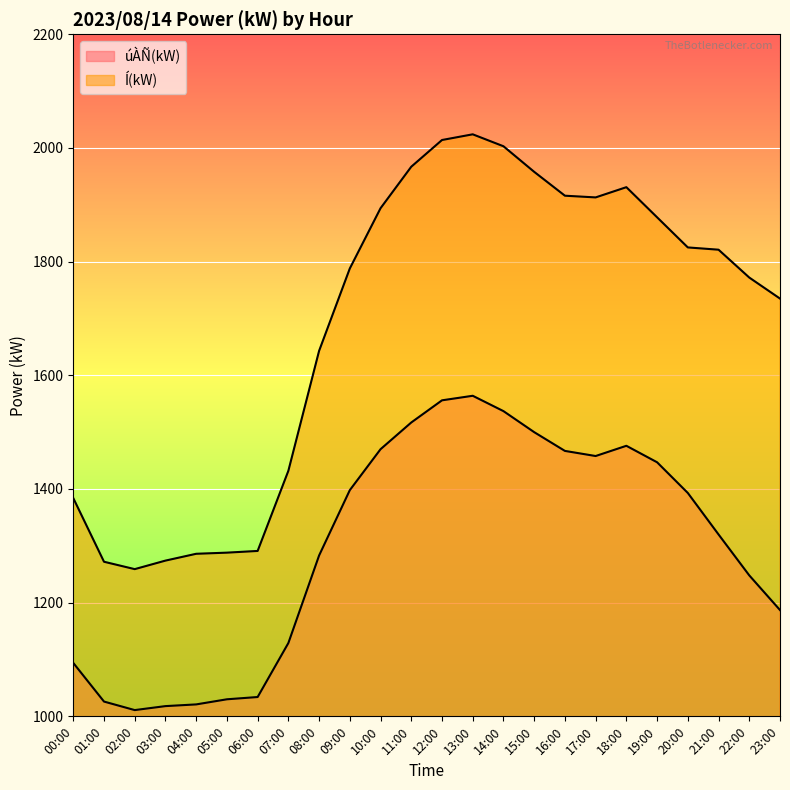

True or false: úÀÑ(kW) has a value of 1564 at 13:00.

True